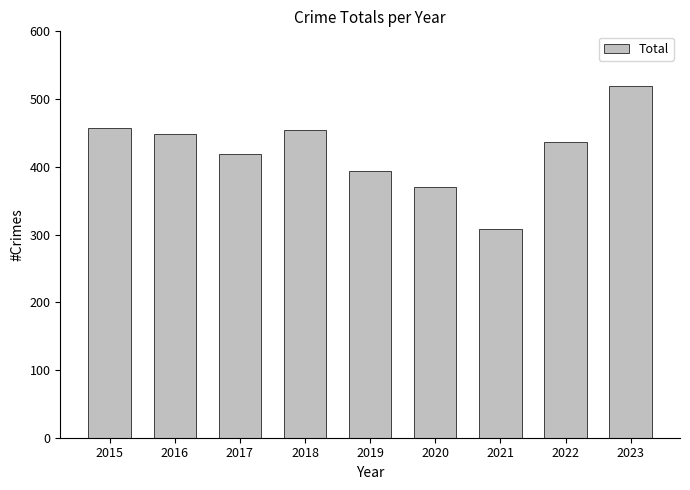

Reading right to left, what are all the values shown in this chart?

519	436	308	370	394	455	419	449	458